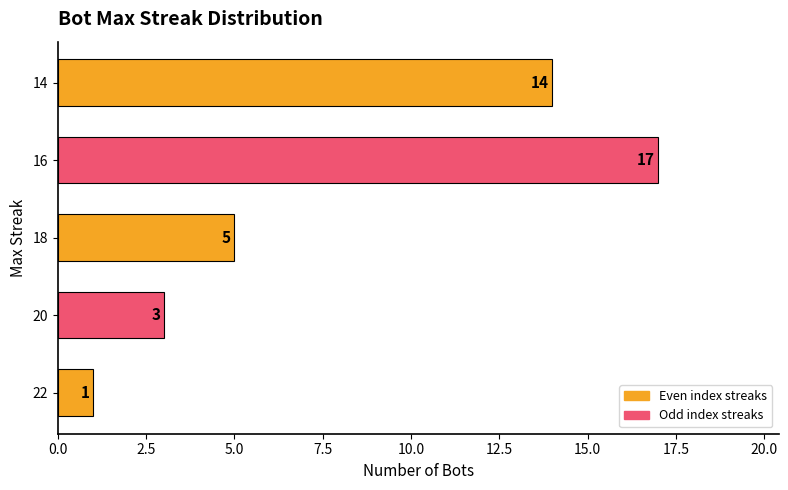

How many categories are shown in the chart?

5